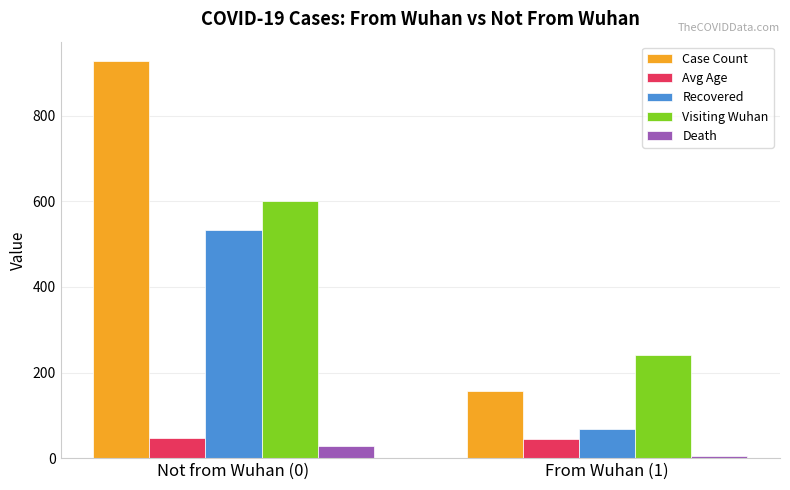

Which series has the widest spread of values?

Case Count